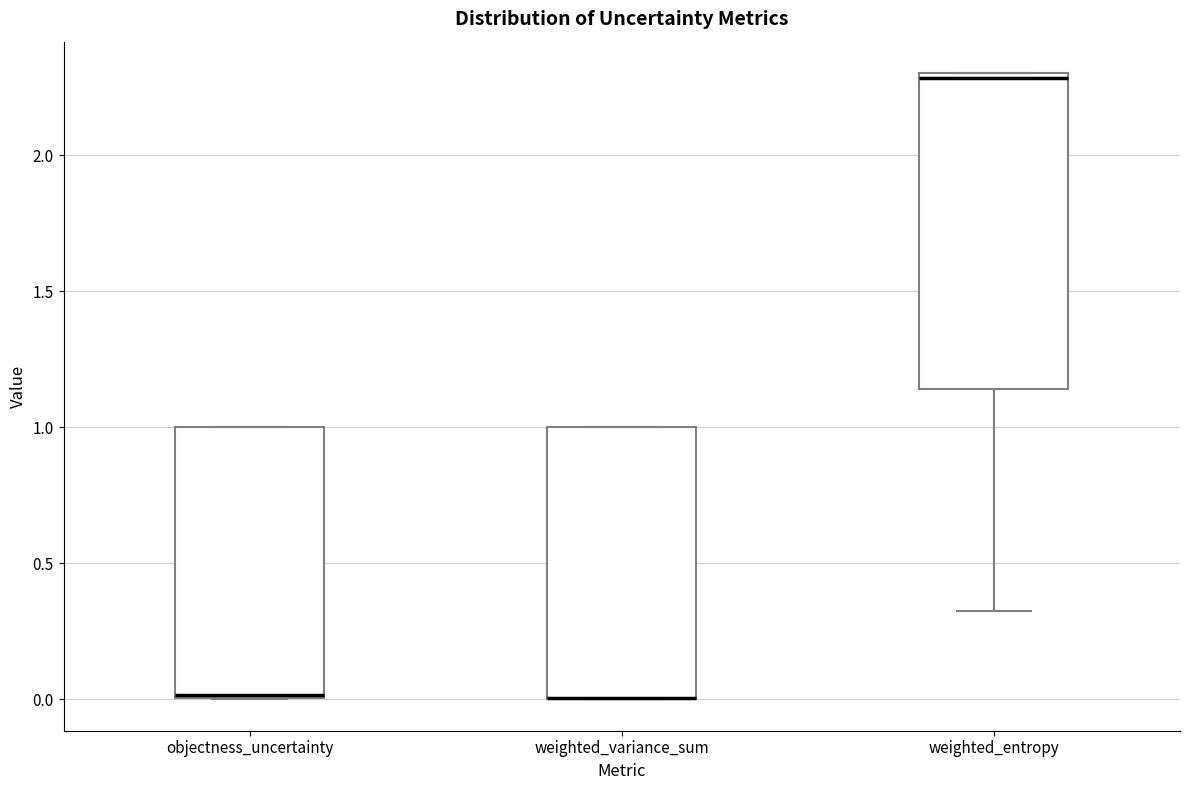

Where is the lower edge of the box for weighted_entropy on the y-axis? The values are not printed on the chart, so give them approximately, as read against the axis.

1.15